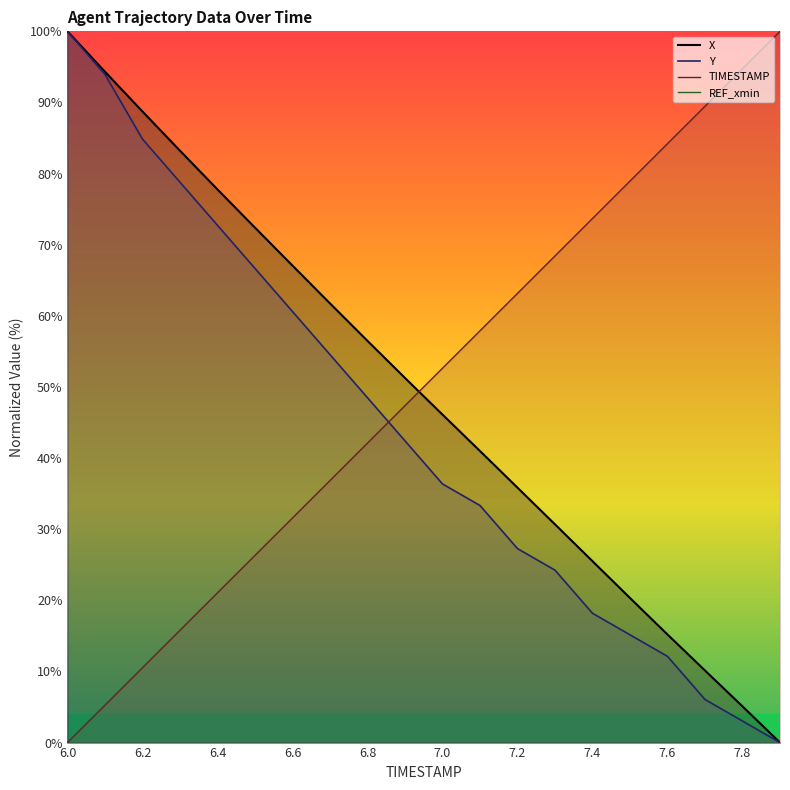

Reading left to right, list all the values displayed in this chart.

X: 100.0	94.3	88.7	83.2	77.8	72.4	67.1	61.8	56.5	51.3	46.1	41.0	35.8	30.7	25.5	20.3	15.2	10.1	5.1	0.0
Y: 100.0	93.9	84.8	78.8	72.7	66.7	60.6	54.5	48.5	42.4	36.4	33.3	27.3	24.2	18.2	15.2	12.1	6.1	3.0	0.0
TIMESTAMP: 0.0	5.3	10.5	15.8	21.1	26.3	31.6	36.8	42.1	47.4	52.6	57.9	63.2	68.4	73.7	78.9	84.2	89.5	94.7	100.0